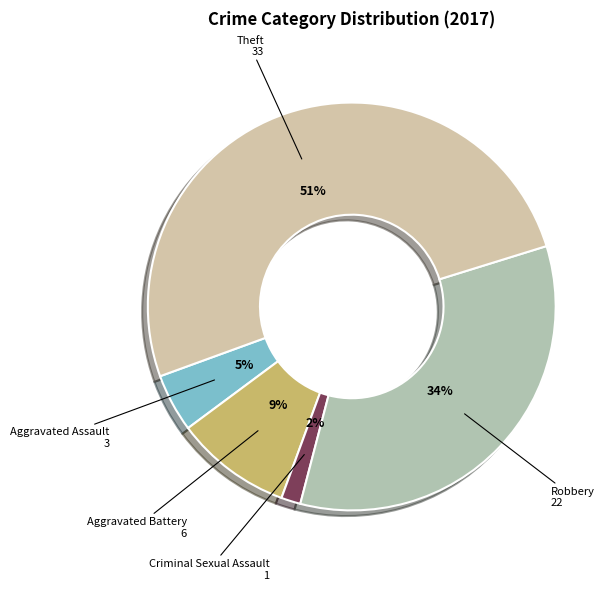

To the nearest percent, what is the difference between the largest and smallest slice percentages?

49%